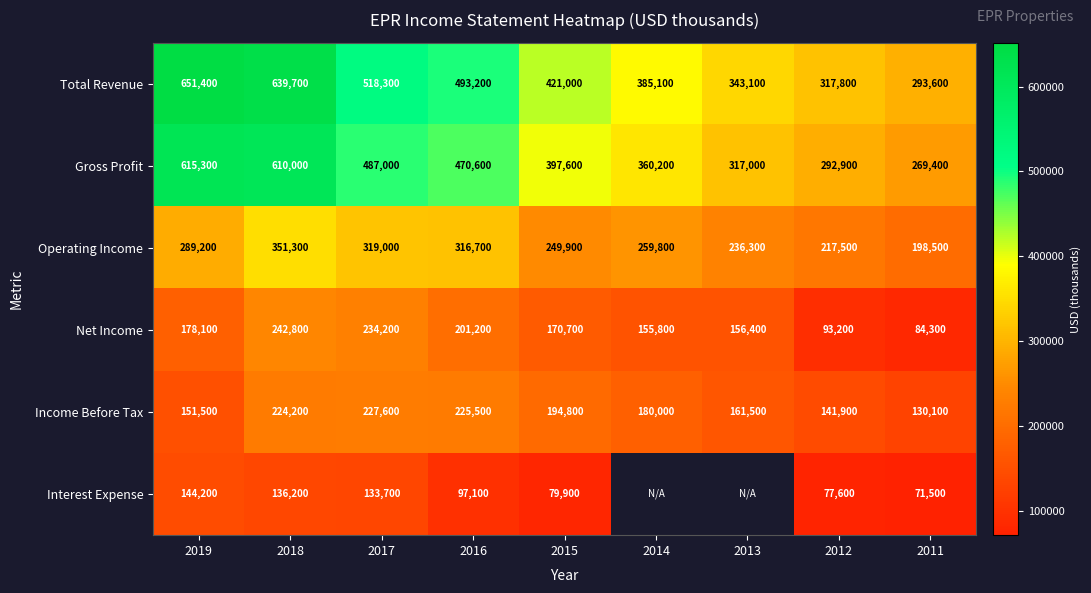

What is the difference between the highest and lowest values at 2014?

229300.0